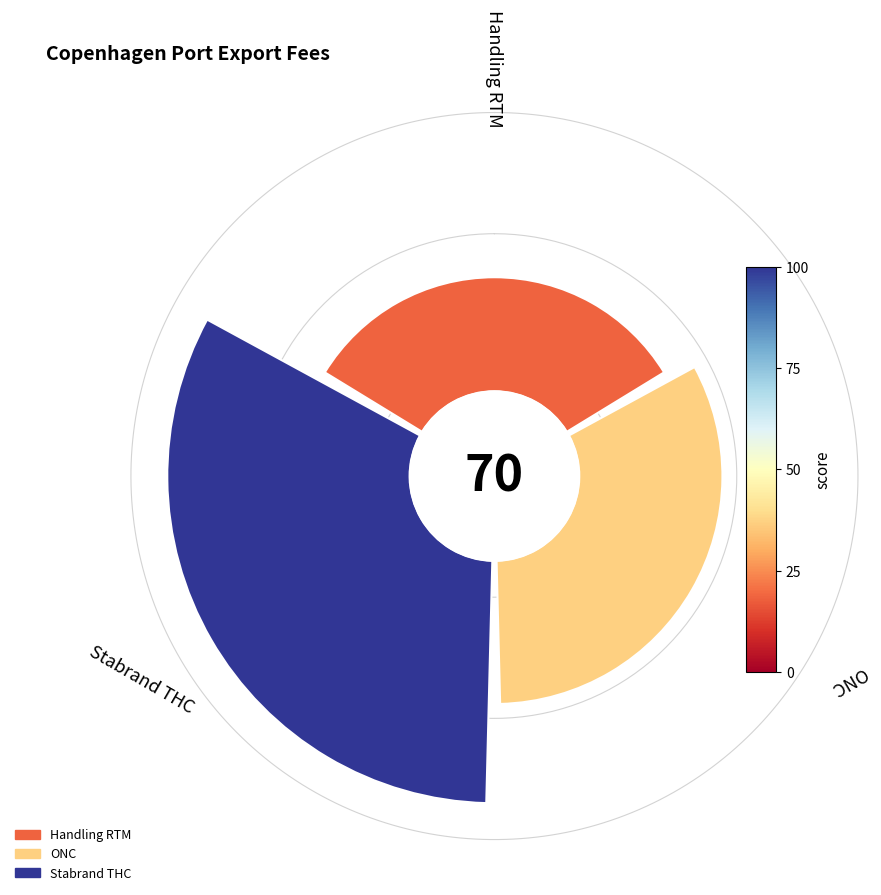

Which category has the biggest portion of the pie?

Stabrand THC